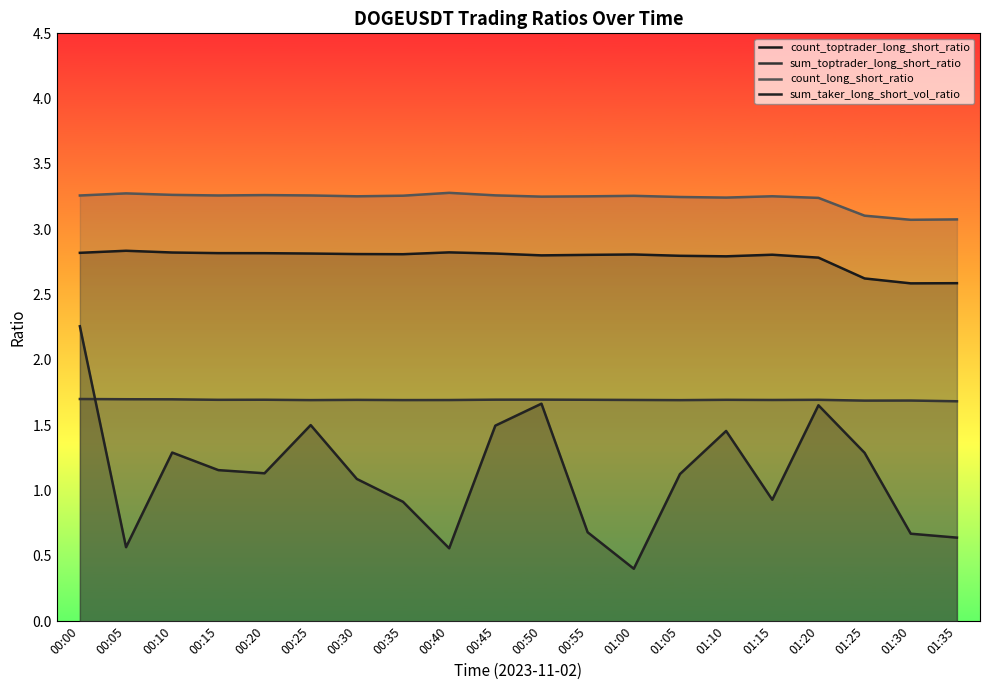

Which label corresponds to the largest value in the chart?

00:40